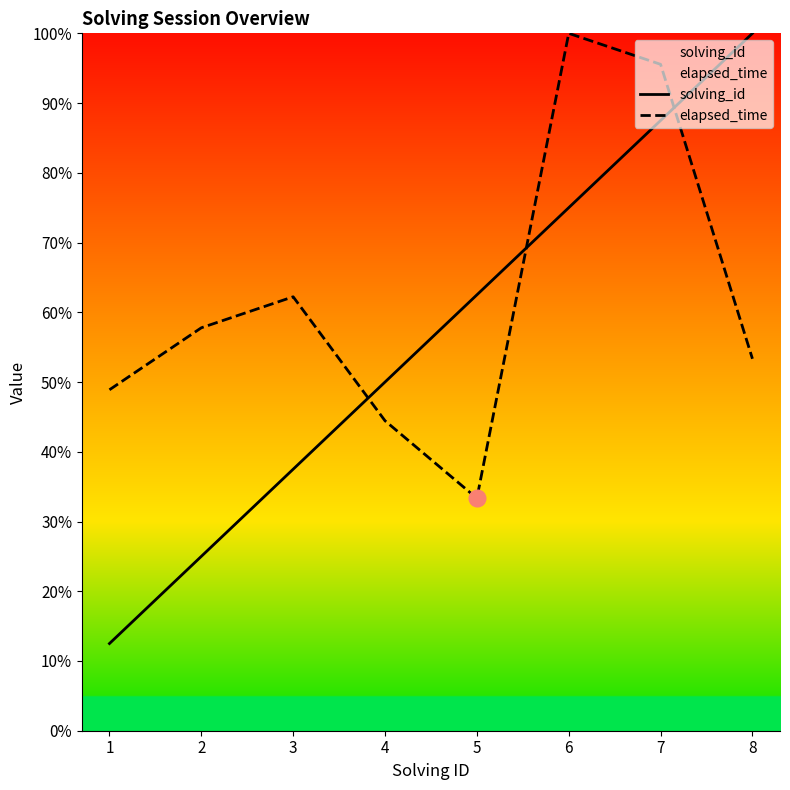

Is it true that elapsed_time equals 57.8 at 2?

True